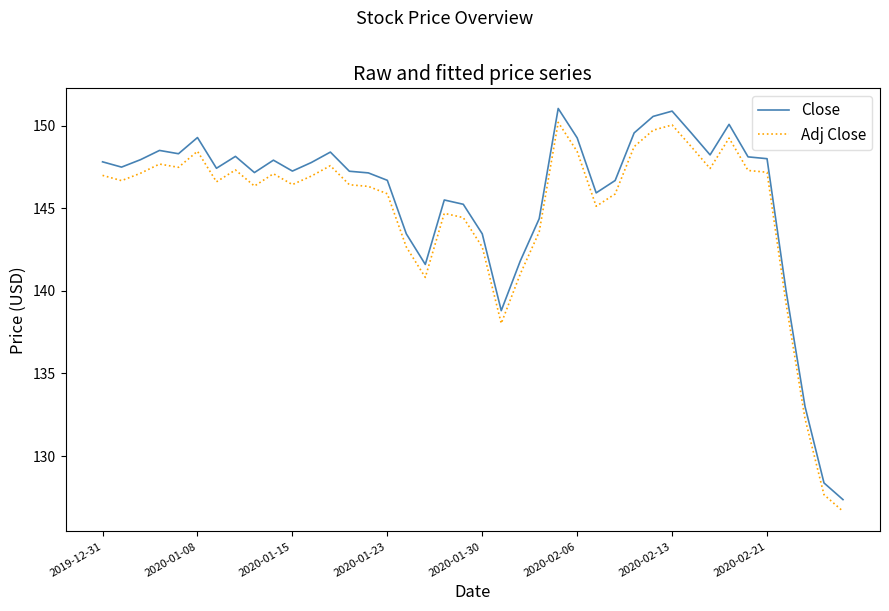

How many values in the Adj Close series exceed 146?

25